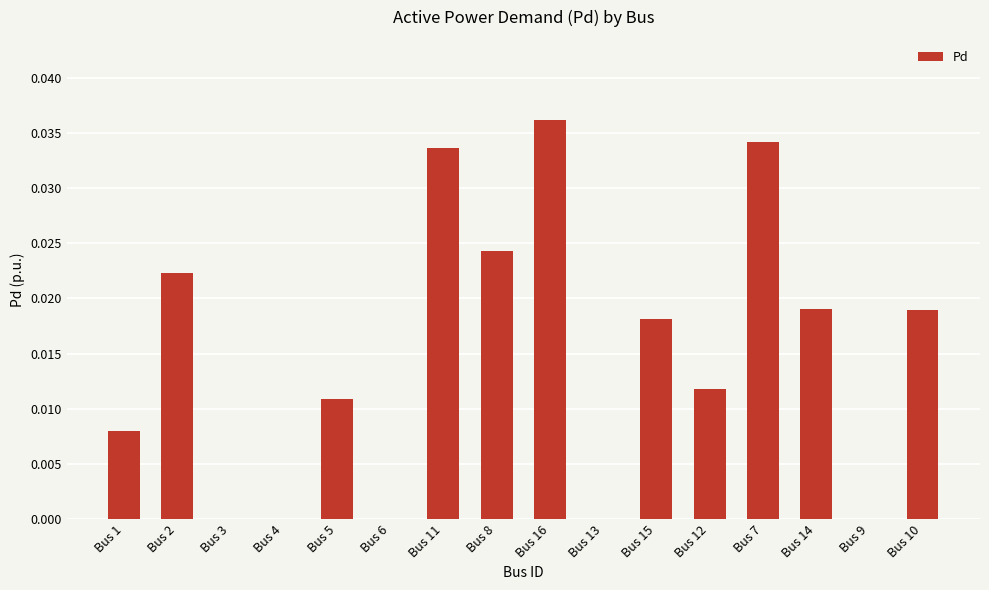

Is it true that the value at Bus 4 is 0.0?

True